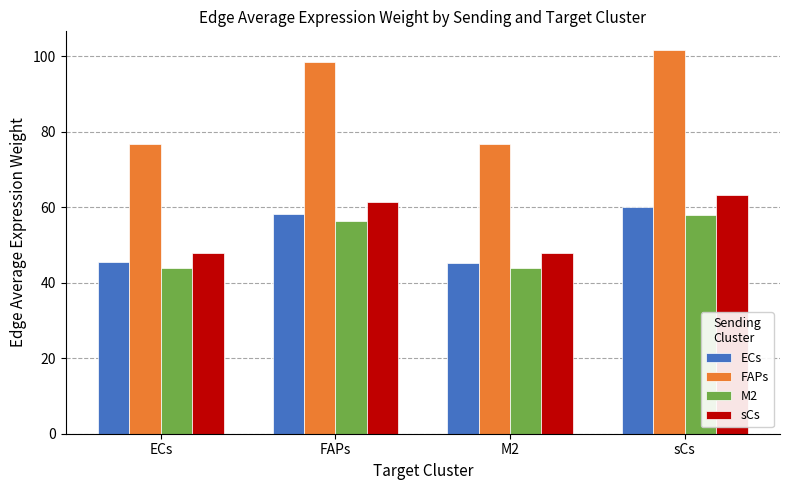

Is the value of M2 at M2 greater than the value of ECs at sCs?

No